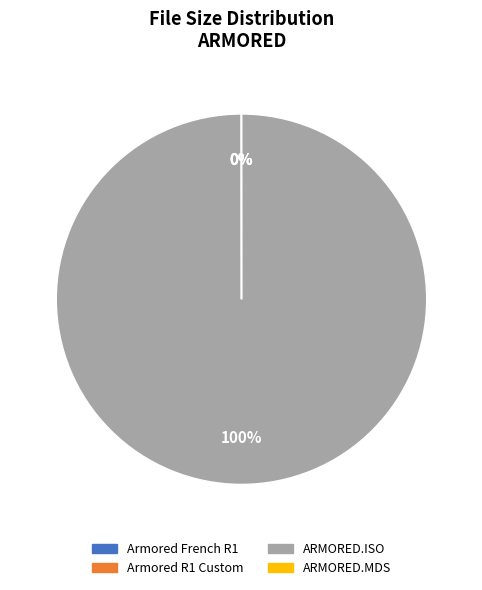

To the nearest percent, what is the difference between the largest and smallest slice percentages?

100%